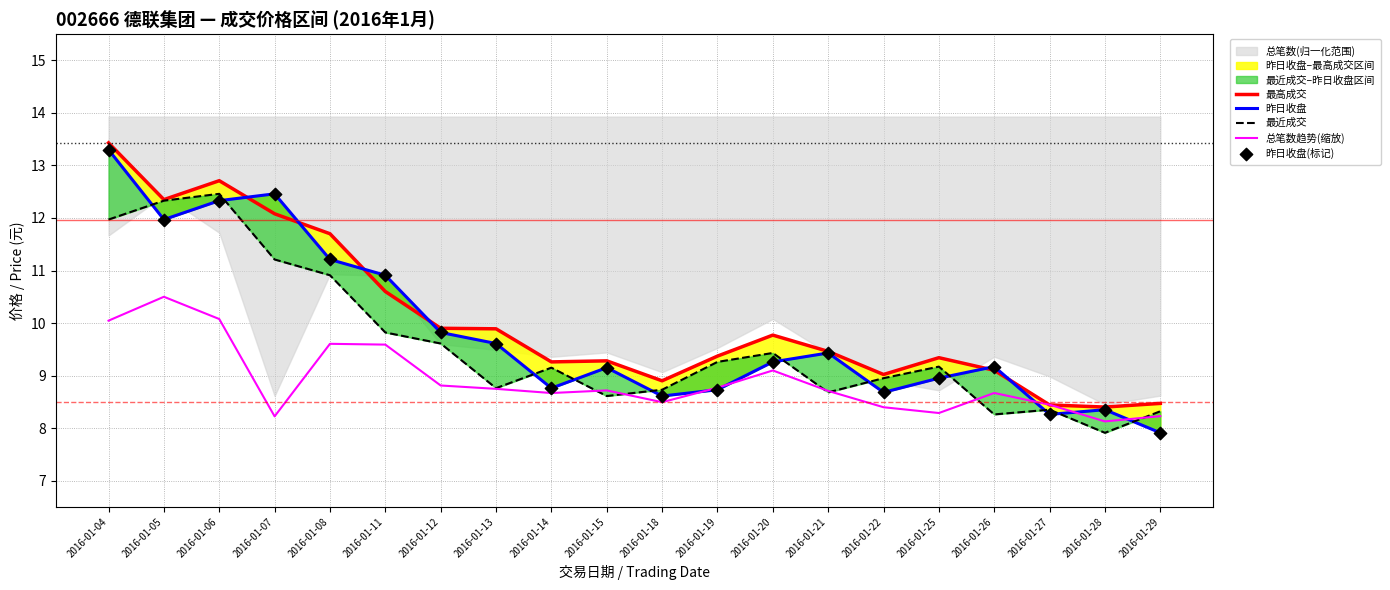

What is the total value across all series at 2016-01-07?

56.4